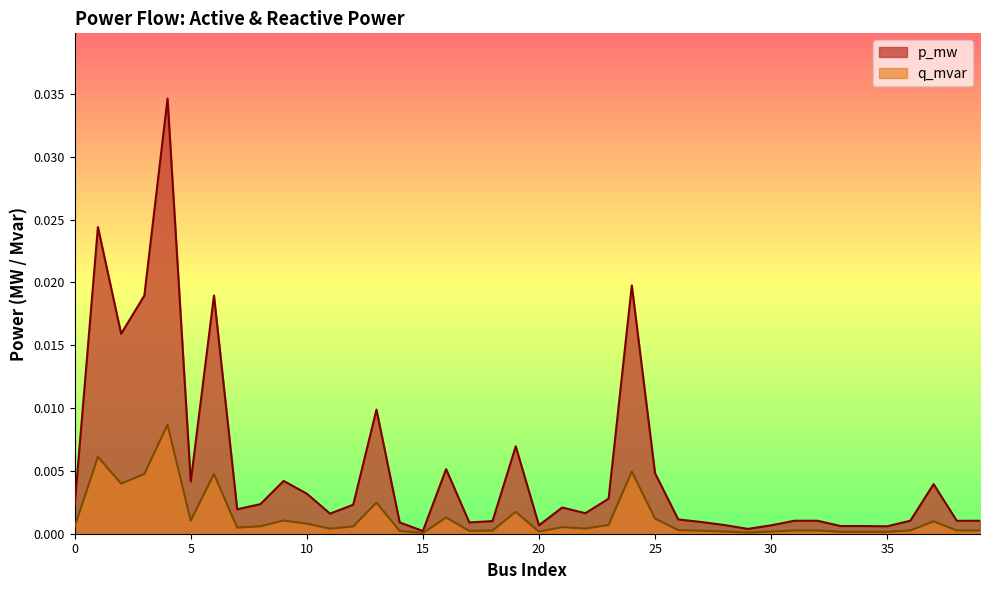

Which series has the widest spread of values?

p_mw